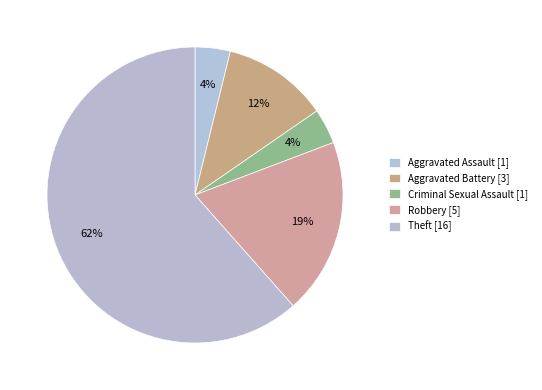

Is Theft the majority of the pie?

Yes